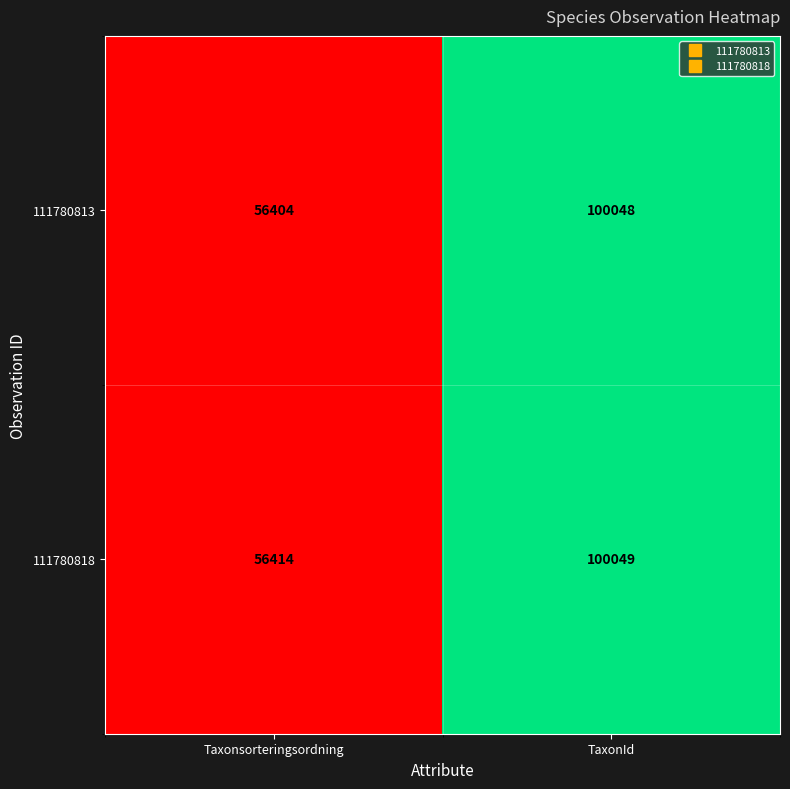

True or false: 111780818 has a value of 35548 at TaxonId.

False